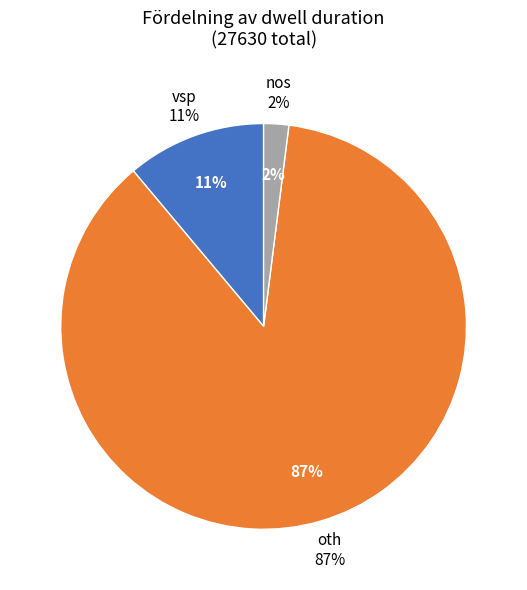

Which slice represents more than half of the pie?

oth